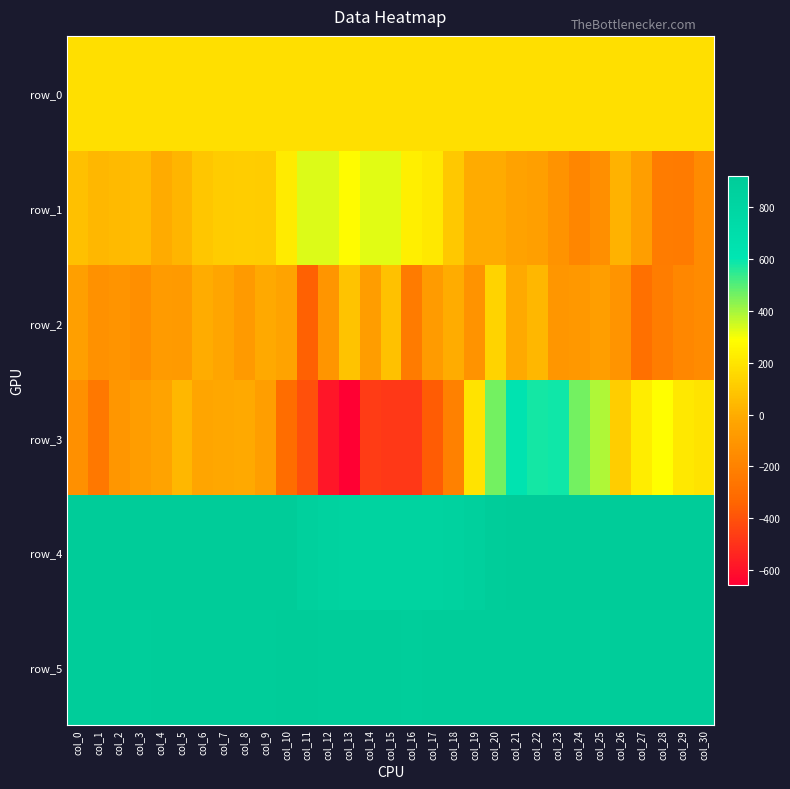

What is the sum of the row_4 values at col_17 and col_19?

1697.0